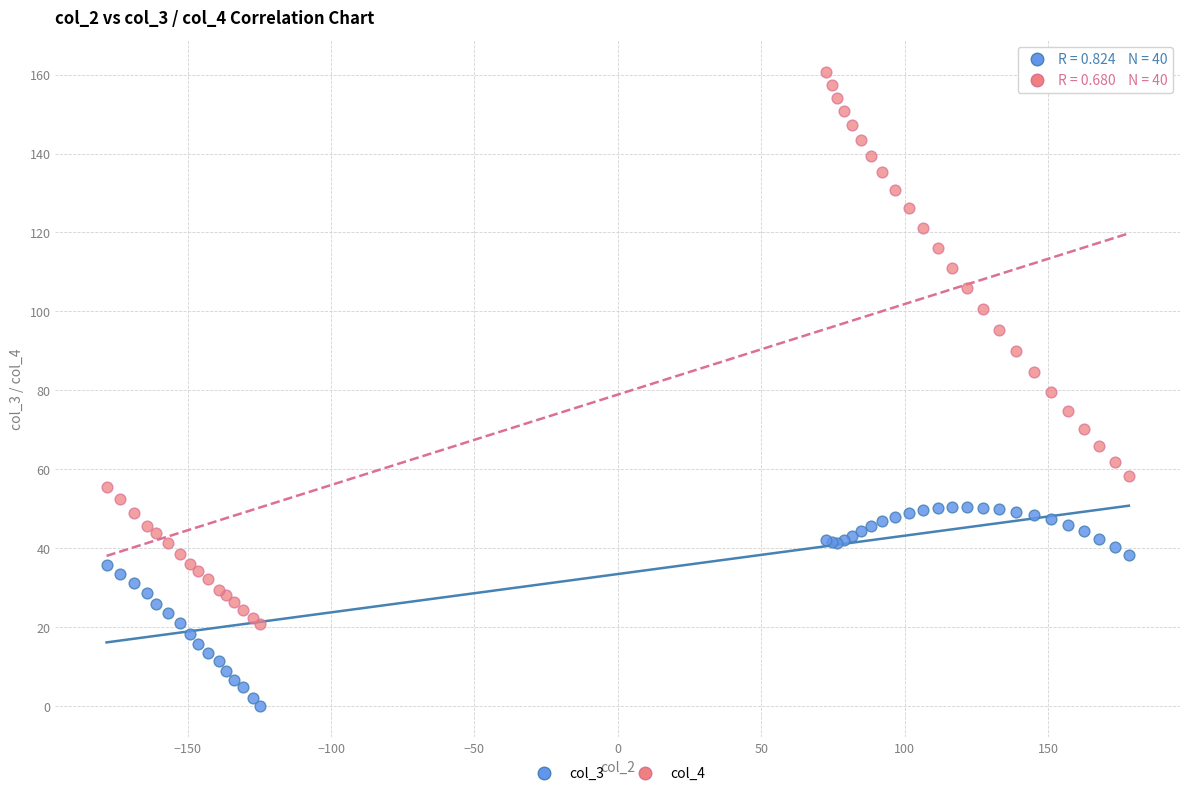

Which series reaches the minimum Y coordinate?

col_3